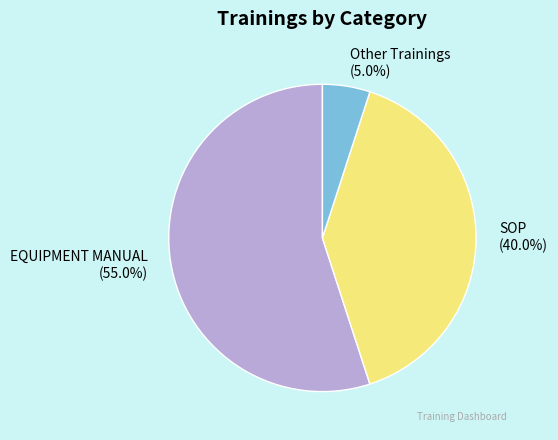

The EQUIPMENT MANUAL slice represents 55% of the pie. True or false?

True